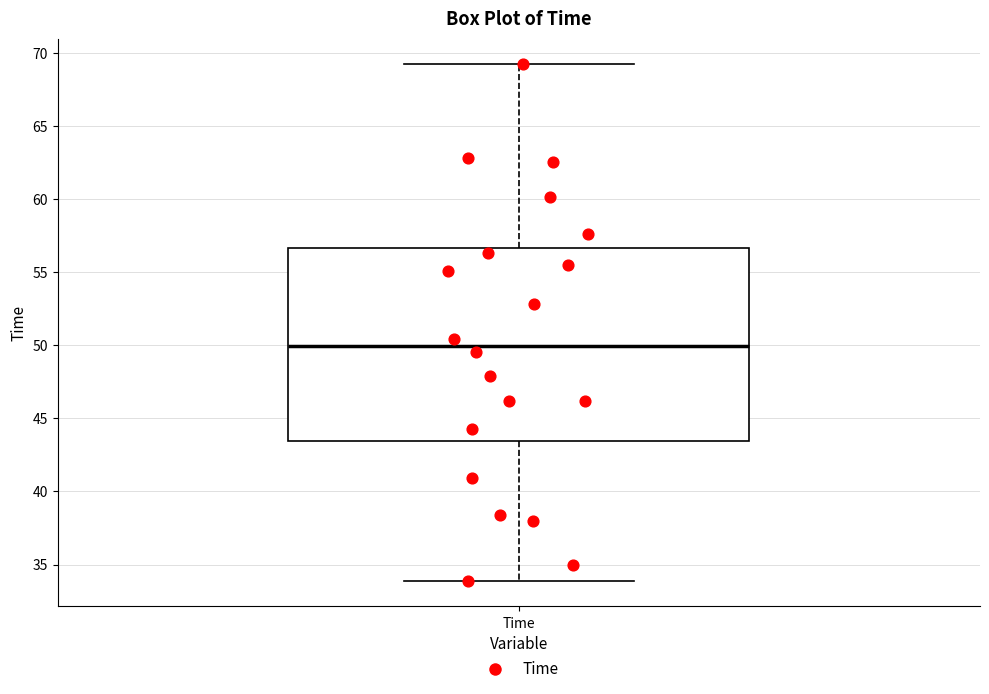

Transcribe this box plot: give where the median line is, the range the box spans, and where the two whiskers end, as read against the y-axis. The values are not printed on the chart, so give them approximately, as read against the axis.

median 50.0, box 43.5 to 56.5, whiskers 34.0 to 69.0